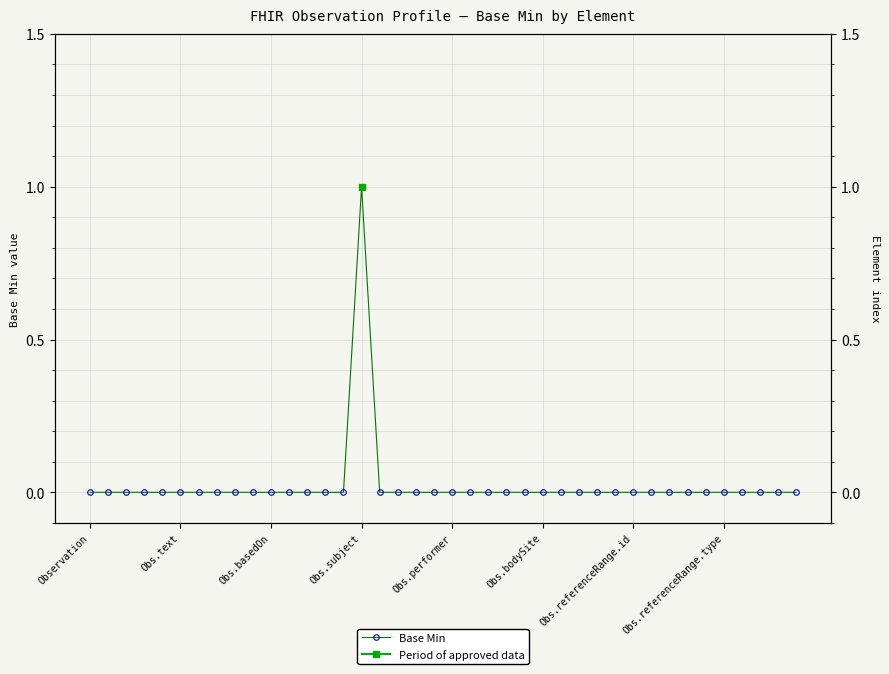

The value at Obs.subject is 0. True or false?

False